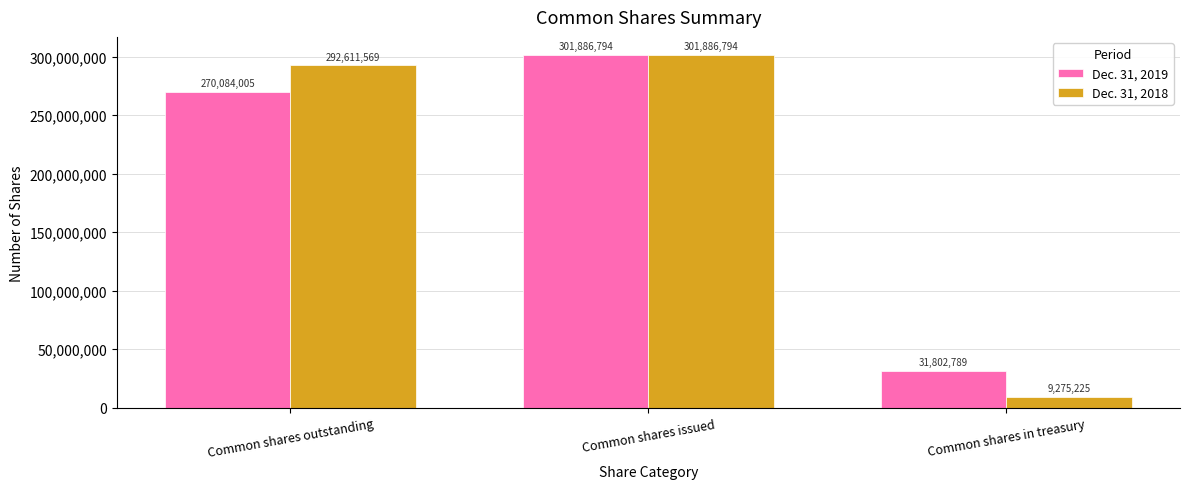

Reading left to right, list all the values displayed in this chart.

Dec. 31, 2019: 270084005	301886794	31802789
Dec. 31, 2018: 292611569	301886794	9275225